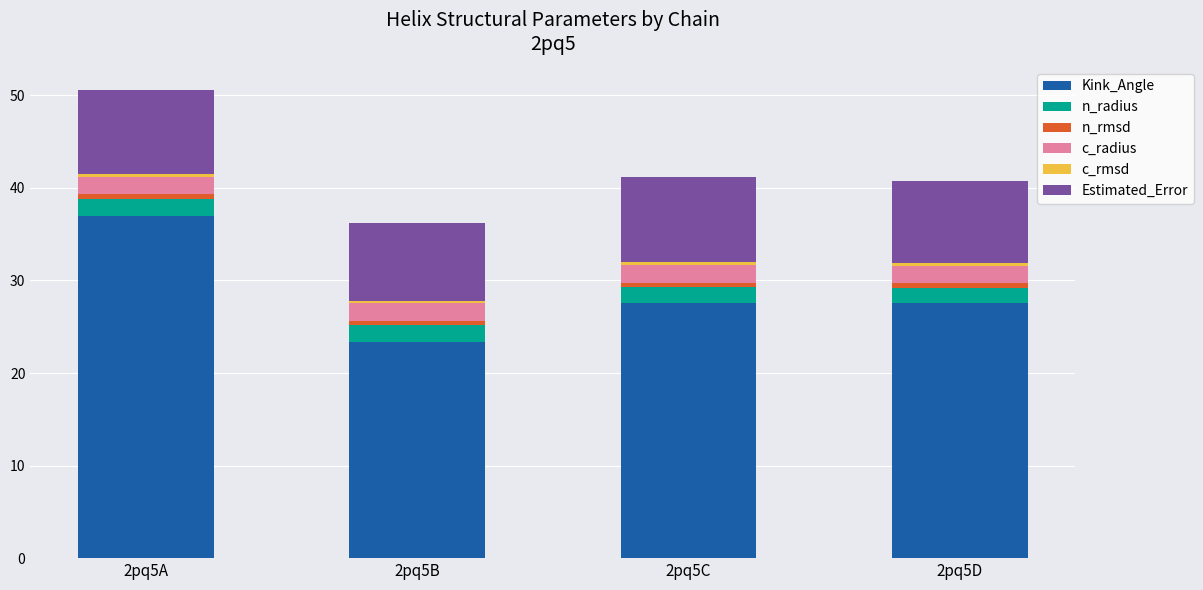

At which category is the sum across all series the highest?

2pq5A